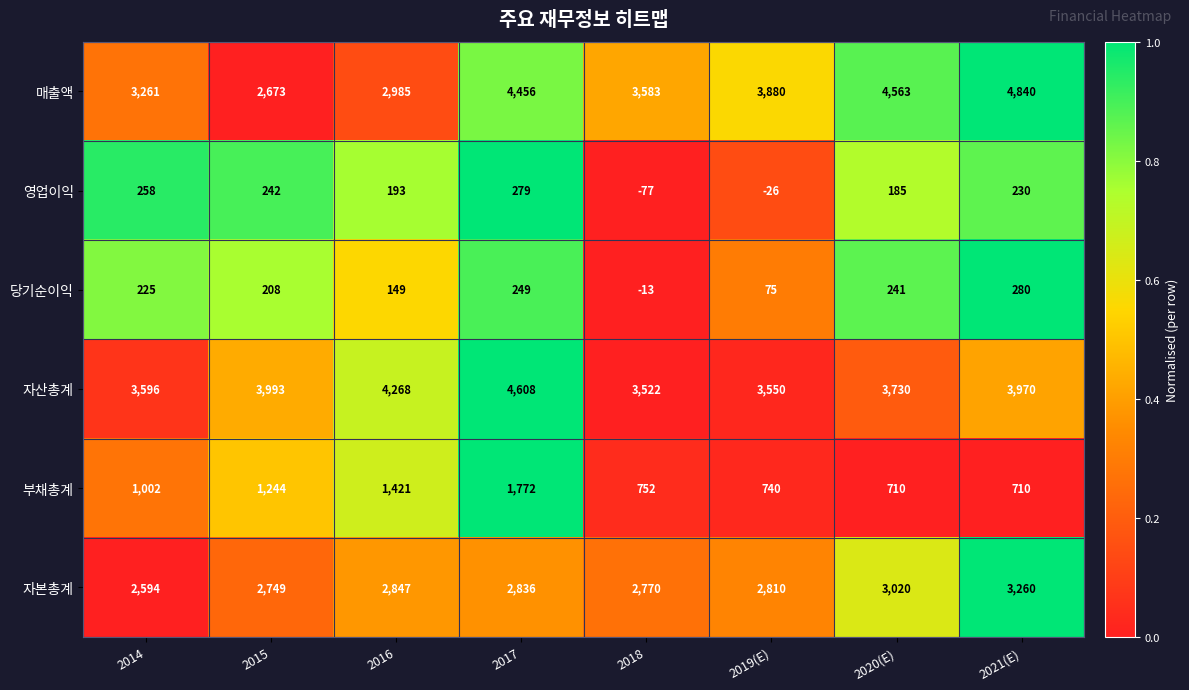

What is the maximum value shown in the chart?

4840